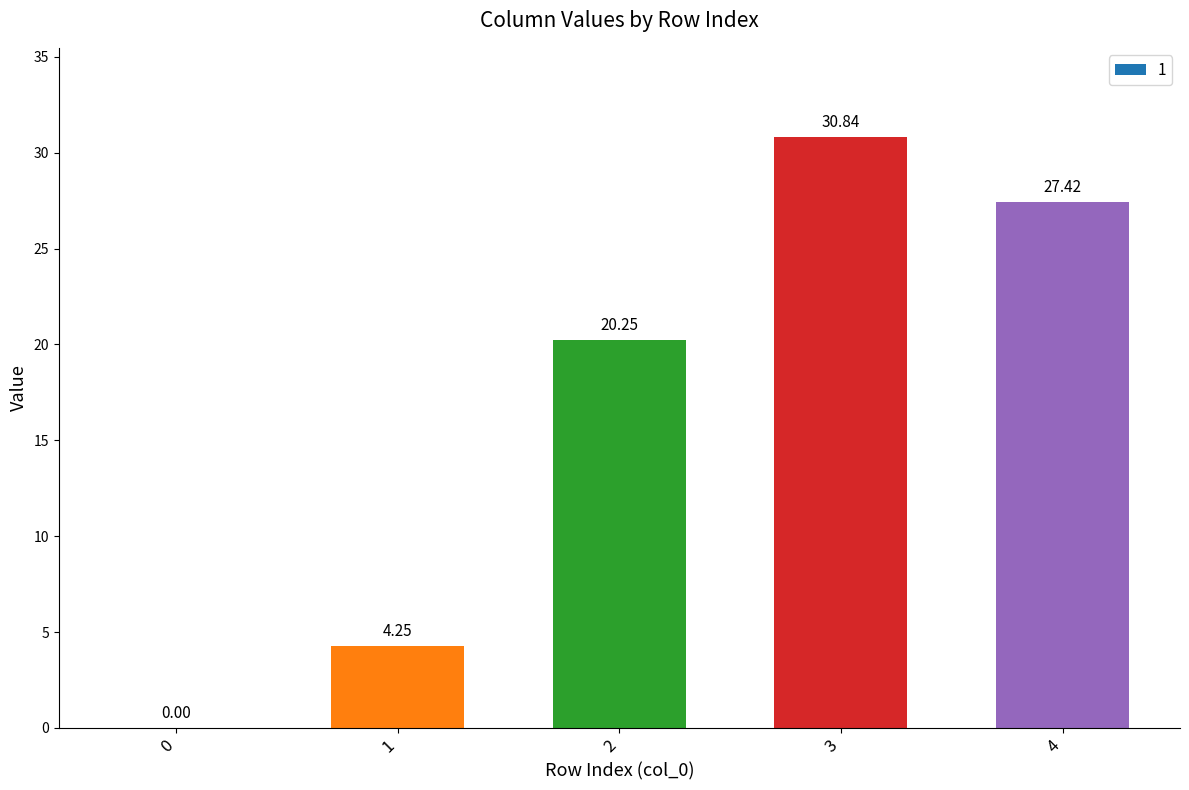

What is the change in value from 1 to 4?

+23.2